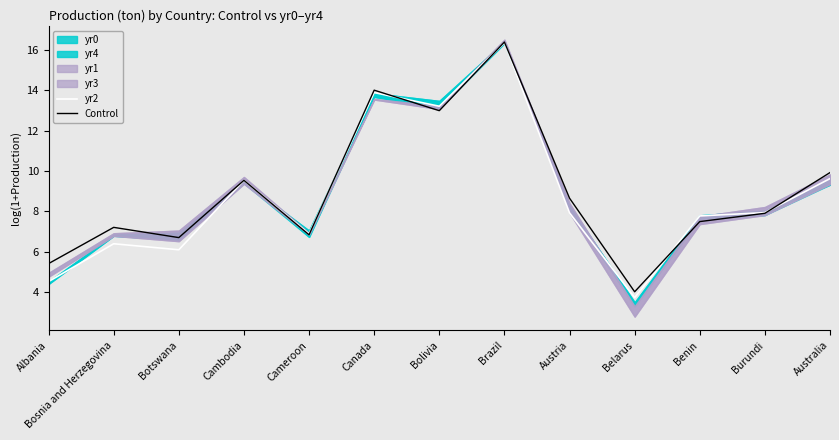

At which label does yr2 reach its peak?

Brazil